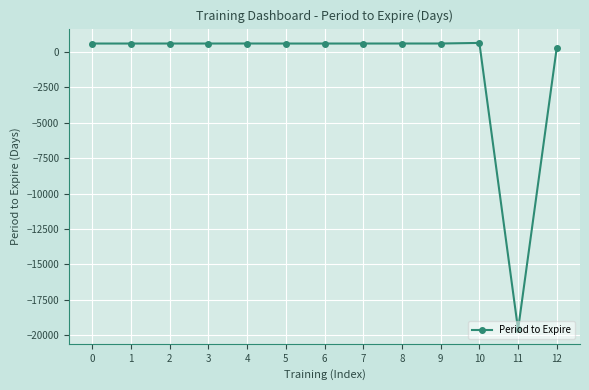

What is the approximate value at 6, to the nearest 50?

600